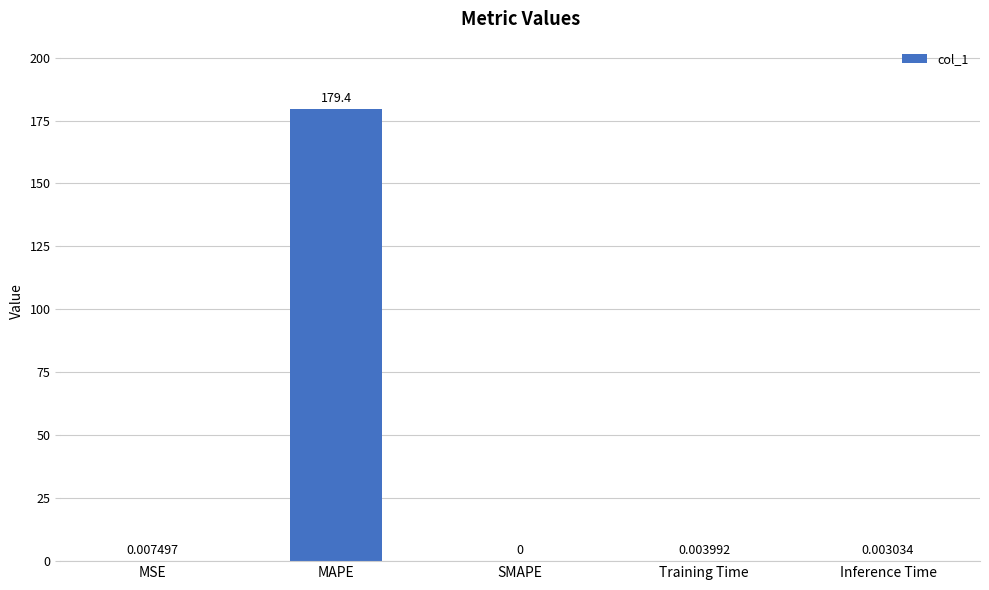

What is the greatest value displayed?

179.4